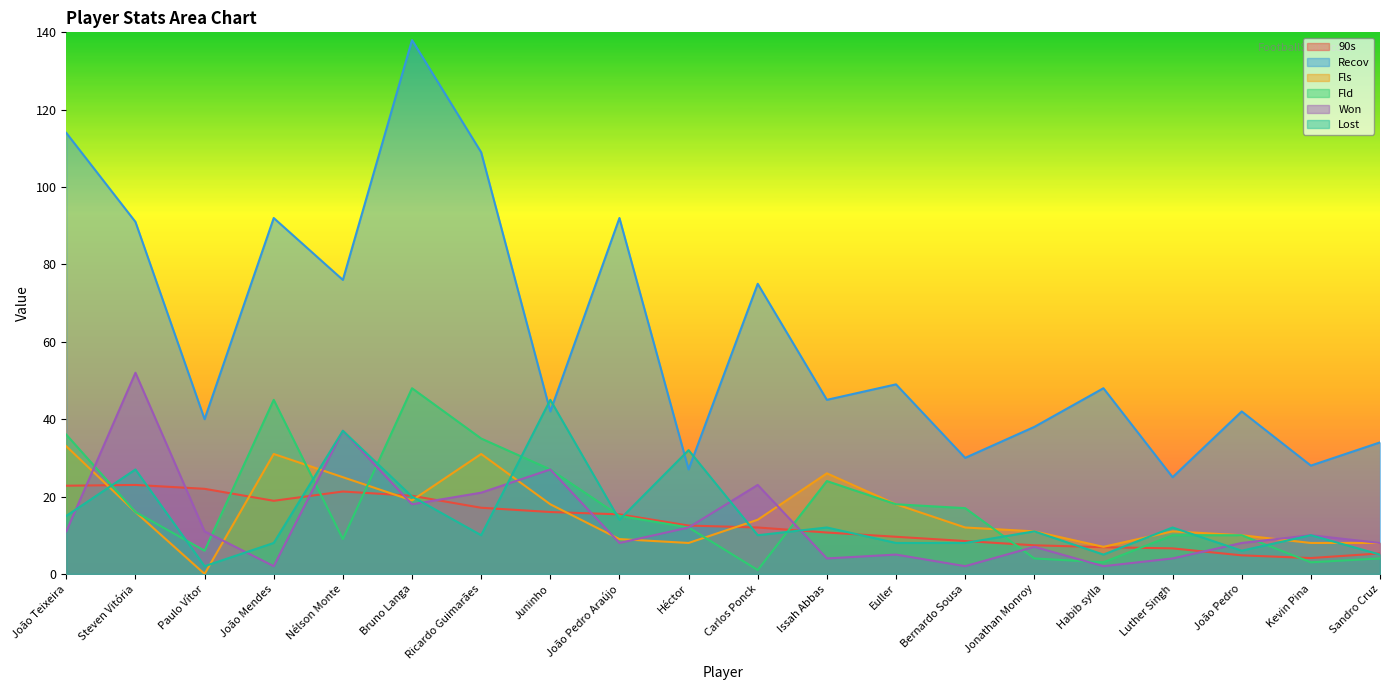

At which category is the sum across all series the highest?

Bruno Langa